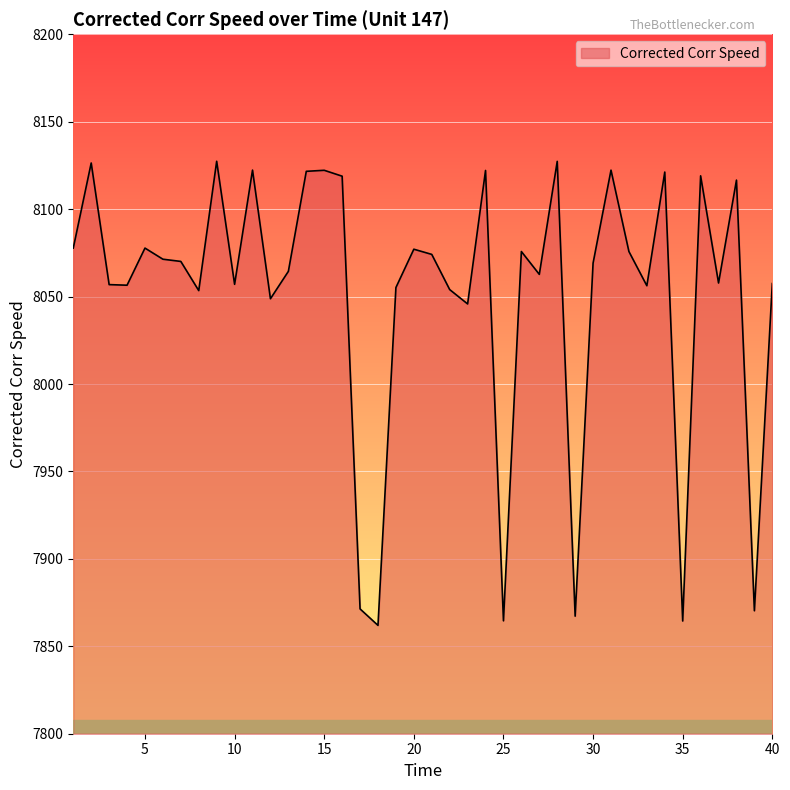

What is the minimum value shown in the chart?

7862.0